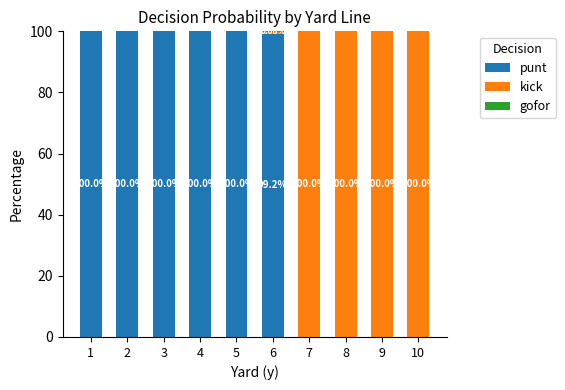

What is the total value across all series at 10?

100.0